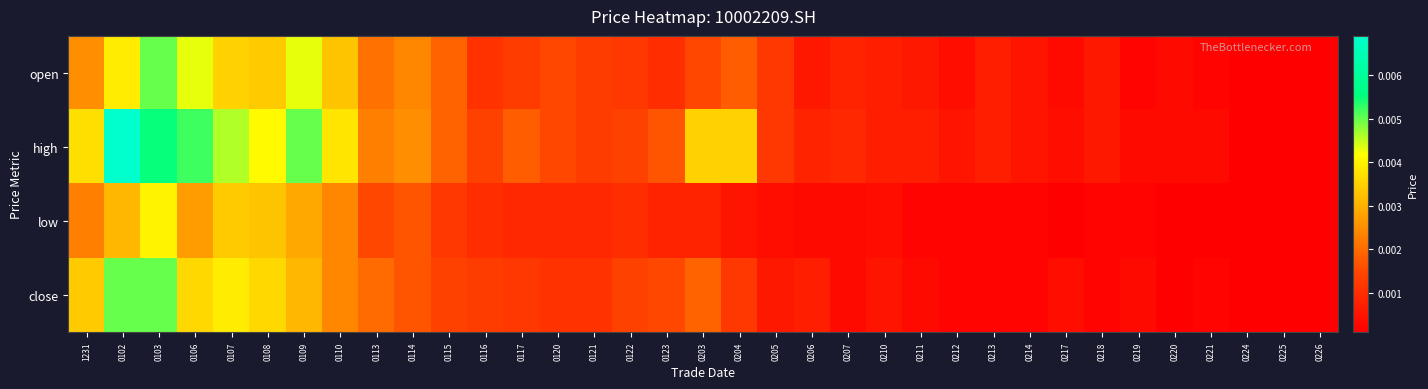

Which series has the largest total across all categories?

high